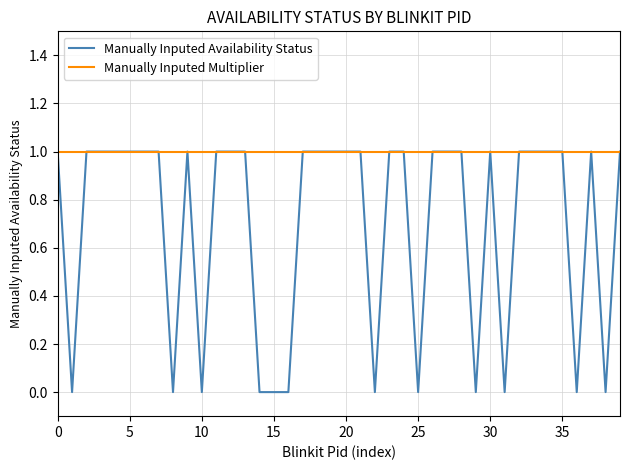

Count the number of data series in this chart.

2